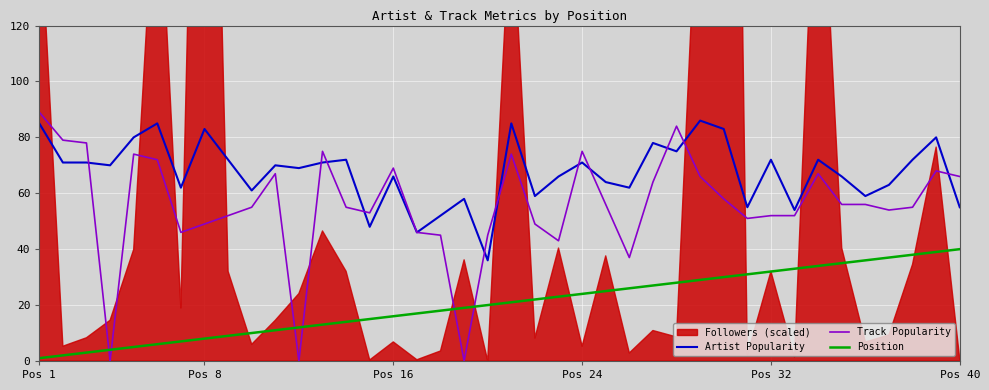

True or false: Position and Artist Popularity intersect in this chart.

False